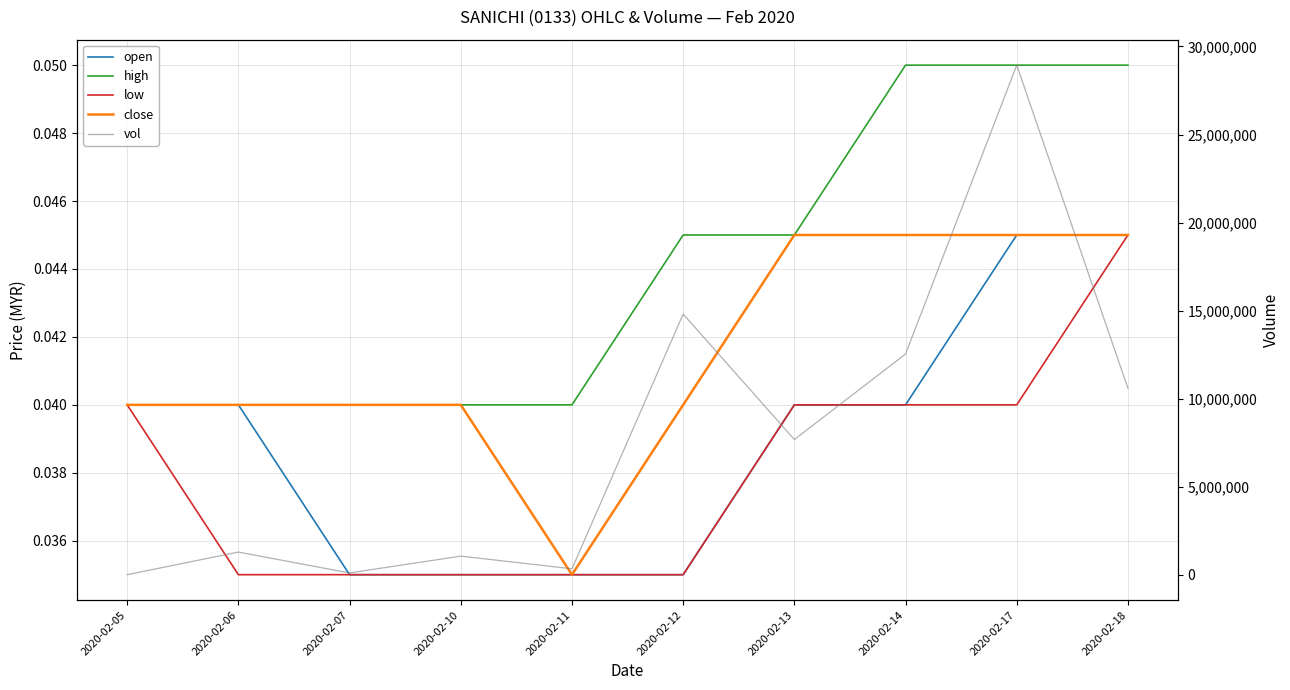

What is the approximate value of vol at 2020-02-06?

1284700.0